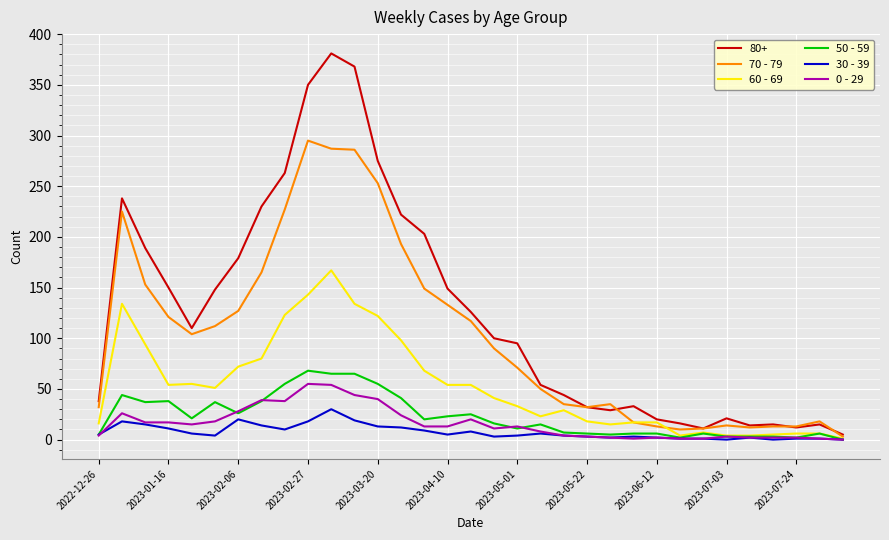

What is the maximum value shown in the chart?

381